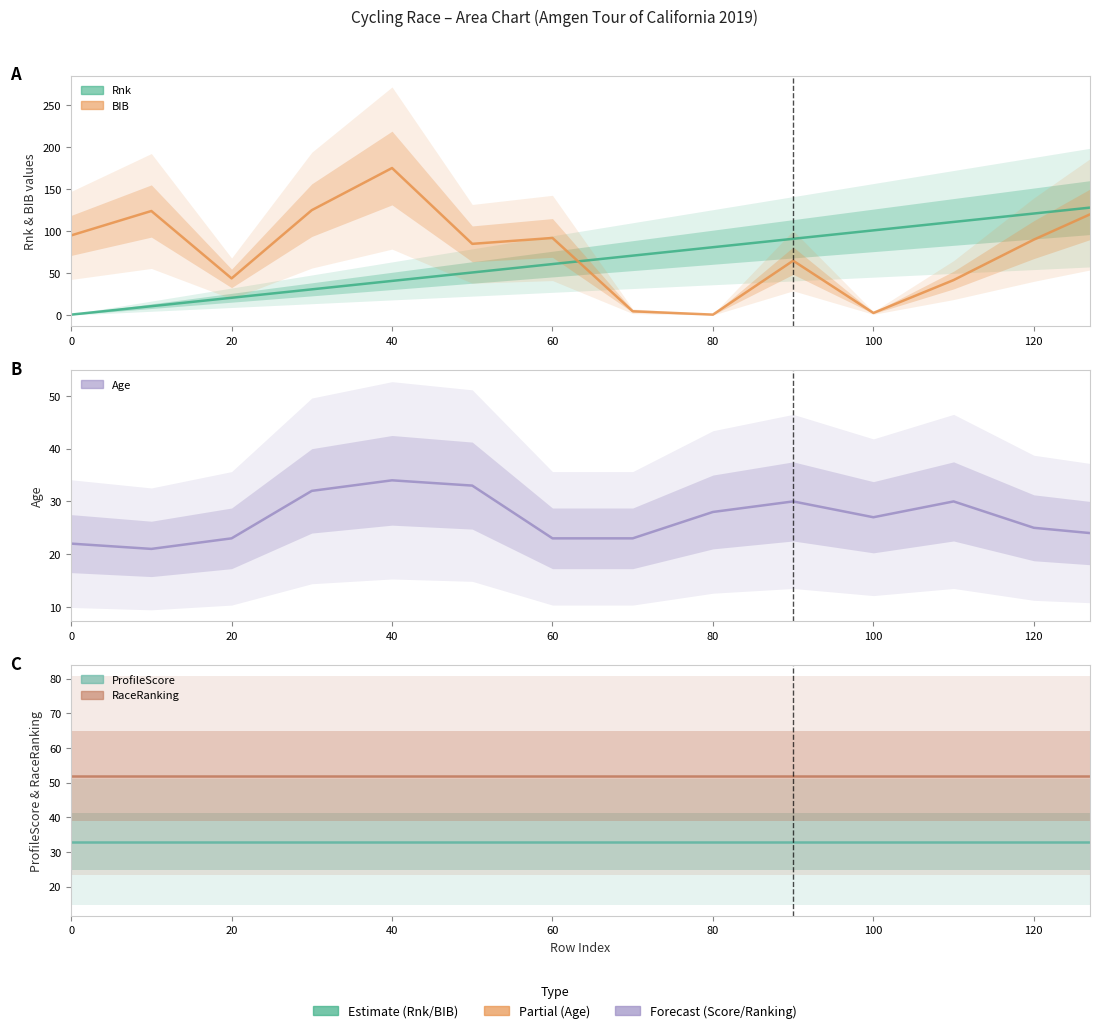

Is it true that Age equals 9 at 70?

False